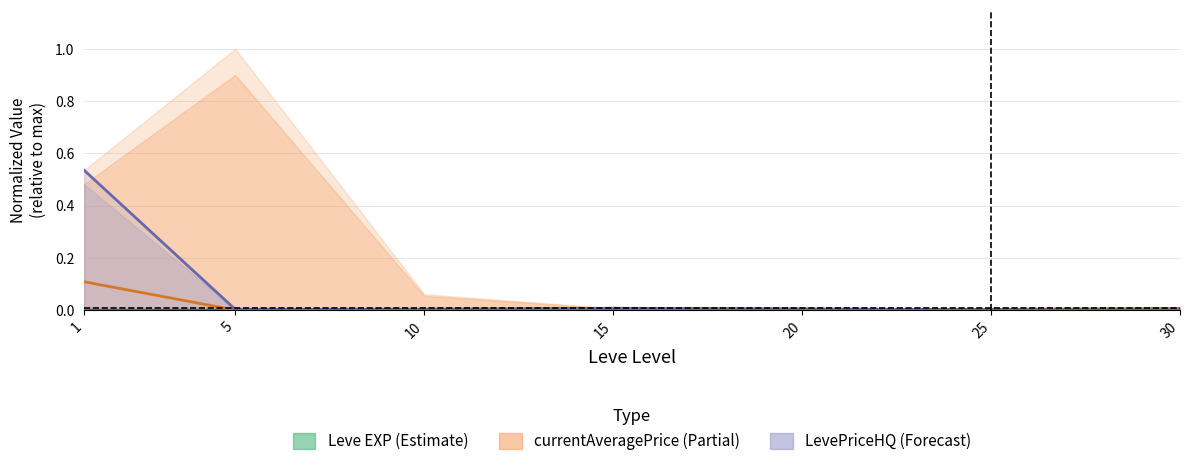

True or false: Leve EXP (Estimate) has more than 2 points higher than both neighbors.

False